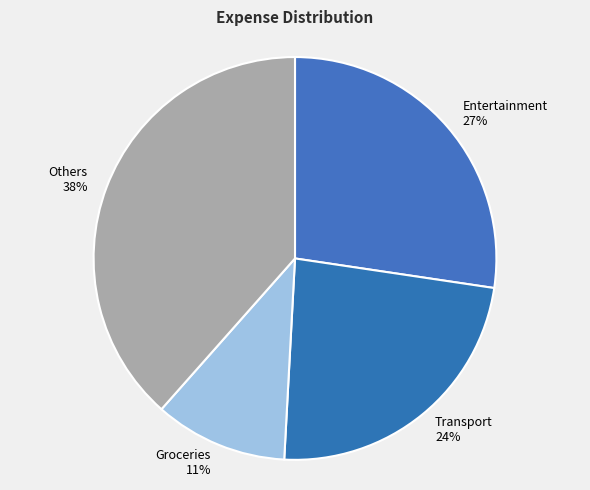

Count the number of slices in the pie.

4